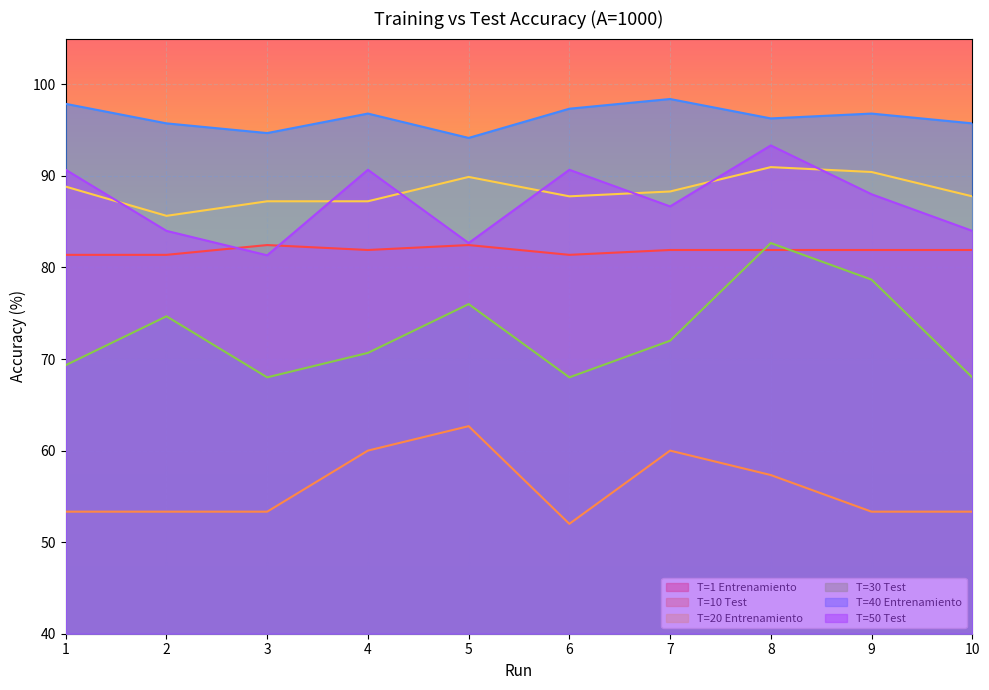

List the series in order of their peak value, lowest first.

T=10 Test, T=1 Entrenamiento, T=30 Test, T=20 Entrenamiento, T=50 Test, T=40 Entrenamiento